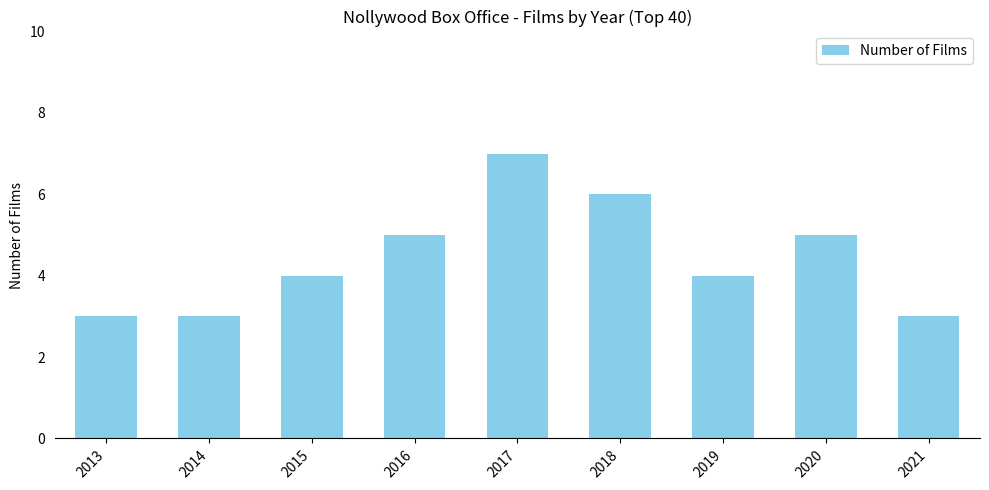

Count the number of categories in the chart.

9